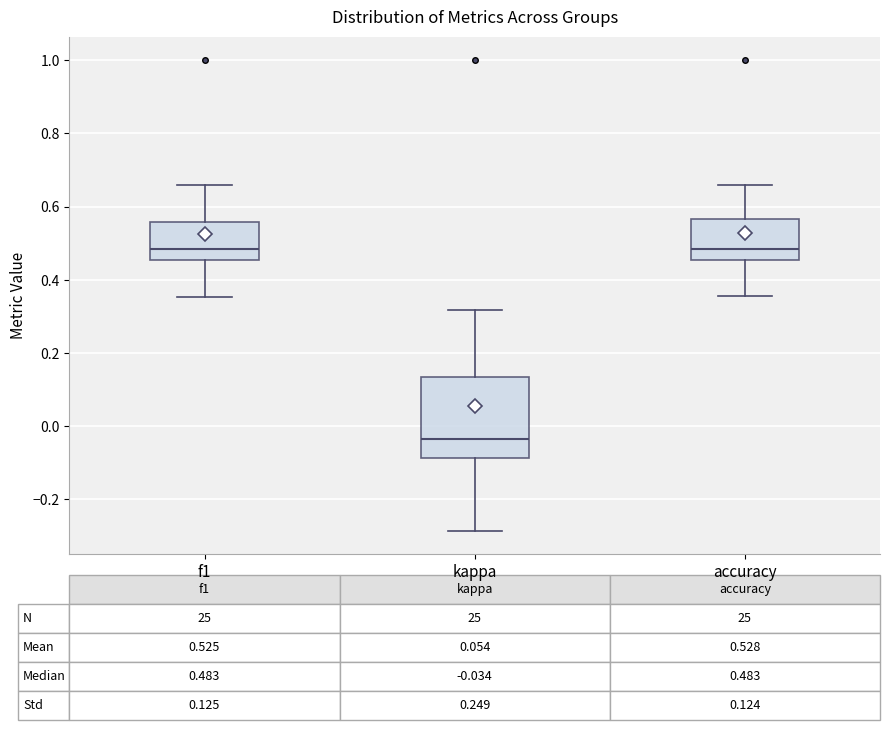

Comparing the boxes themselves (not the whiskers), which one is the tallest?

kappa